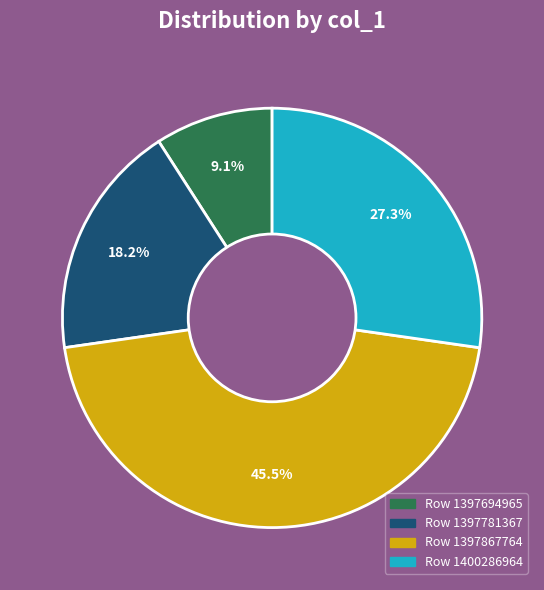

How many segments does this pie chart have?

4